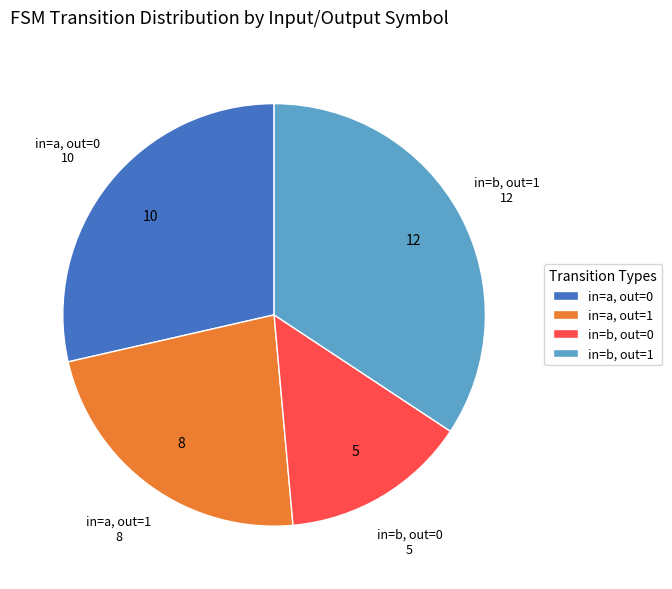

Rank the categories by value from highest to lowest.

in=b, out=1, in=a, out=0, in=a, out=1, in=b, out=0